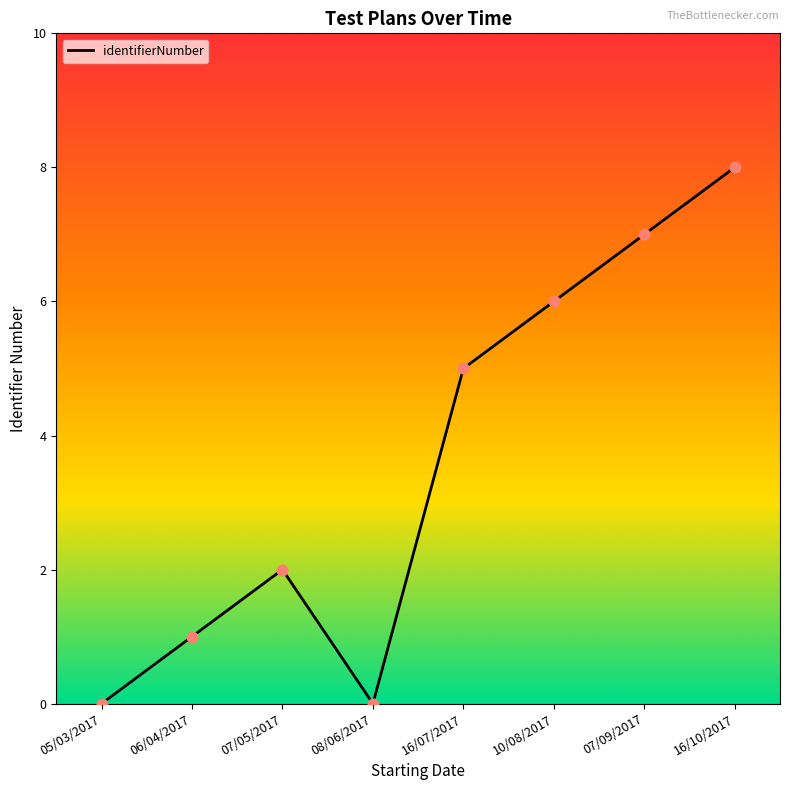

Which has a higher value, 10/08/2017 or 07/05/2017?

10/08/2017